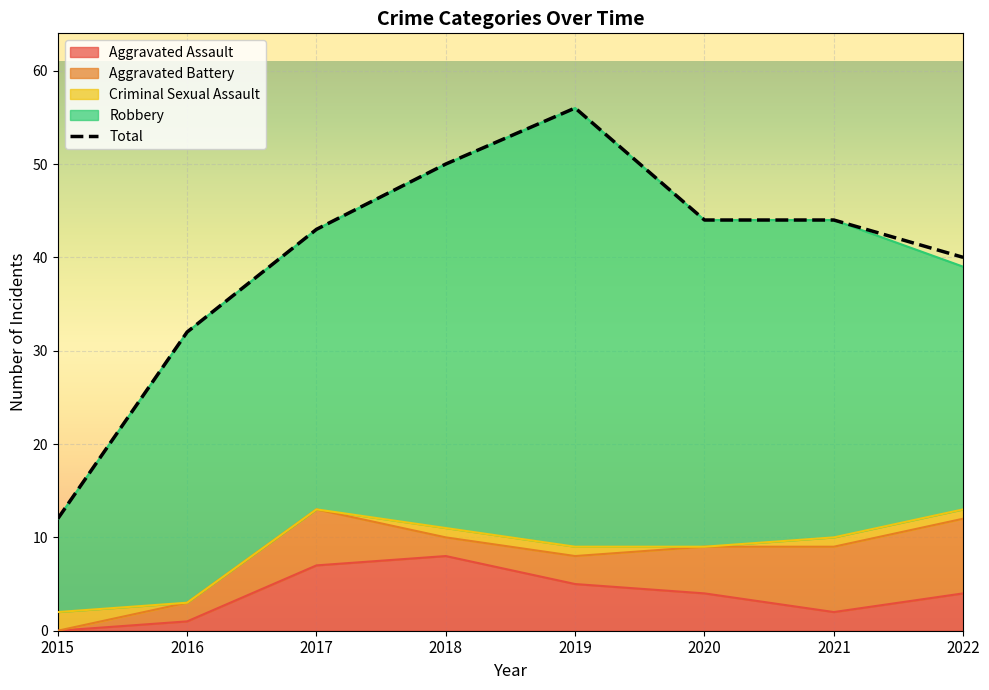

Reading left to right, what are all the values shown in this chart?

Aggravated Assault: 2015=0	2016=1	2017=7	2018=8	2019=5	2020=4	2021=2	2022=4
Aggravated Battery: 2015=0	2016=2	2017=6	2018=2	2019=3	2020=5	2021=7	2022=8
Criminal Sexual Assault: 2015=2	2016=0	2017=0	2018=1	2019=1	2020=0	2021=1	2022=1
Robbery: 2015=10	2016=29	2017=30	2018=39	2019=47	2020=35	2021=34	2022=26
Total: 2015=12	2016=32	2017=43	2018=50	2019=56	2020=44	2021=44	2022=40